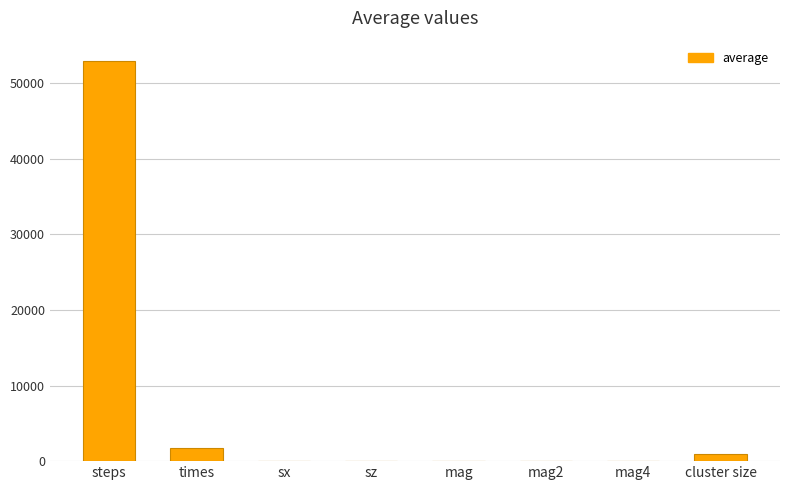

What is the maximum value shown in the chart?

52950.0